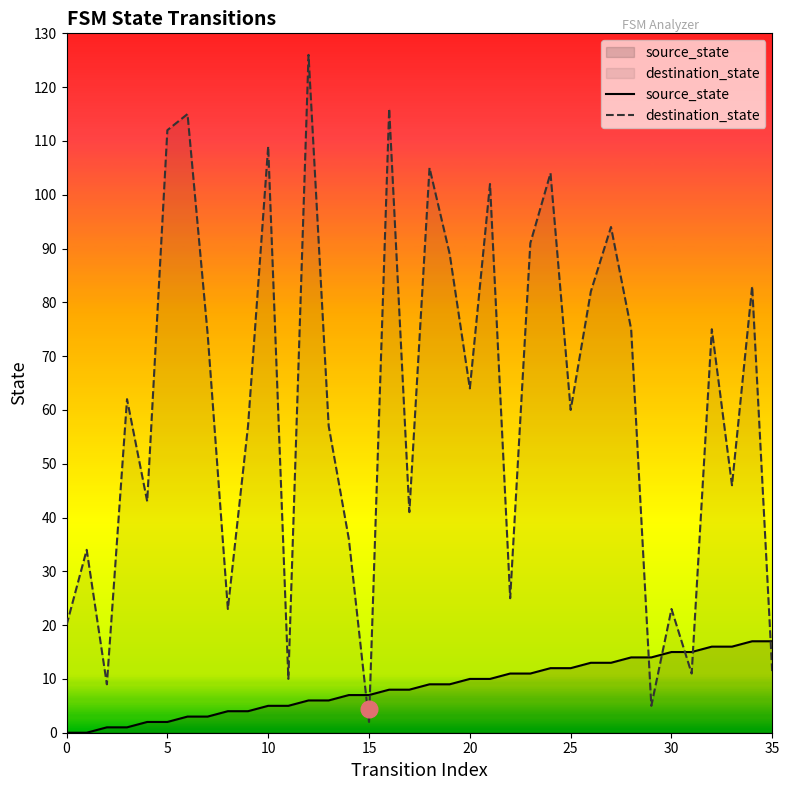

Which series has the largest range (max minus min)?

destination_state